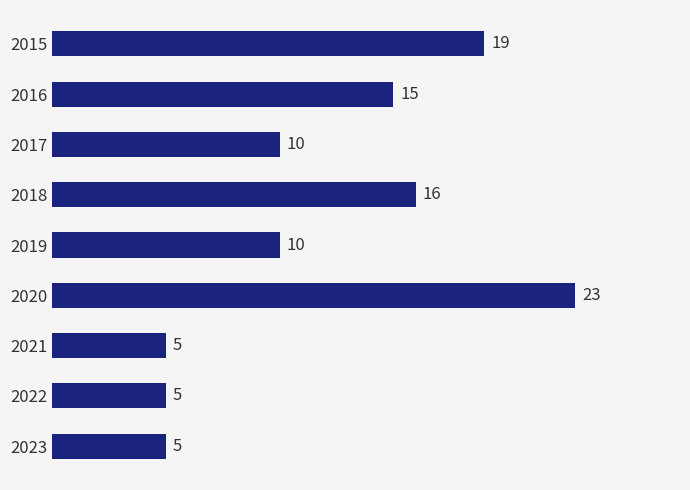

What is the ratio of the value at 2019 to the value at 2021?

2.0